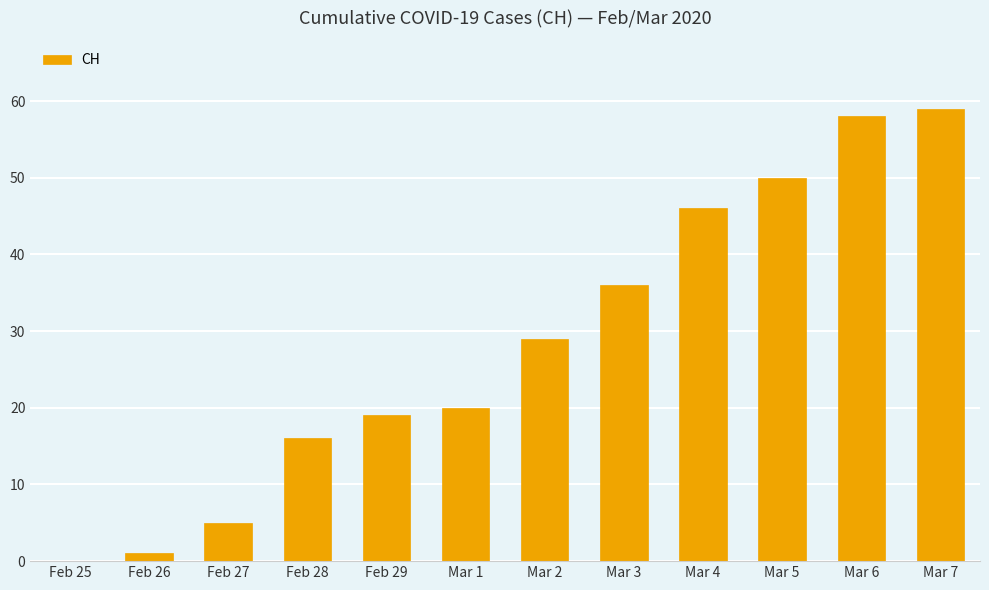

Reading left to right, transcribe all the data shown in this chart.

Feb 25=0	Feb 26=1	Feb 27=5	Feb 28=16	Feb 29=19	Mar 1=20	Mar 2=29	Mar 3=36	Mar 4=46	Mar 5=50	Mar 6=58	Mar 7=59